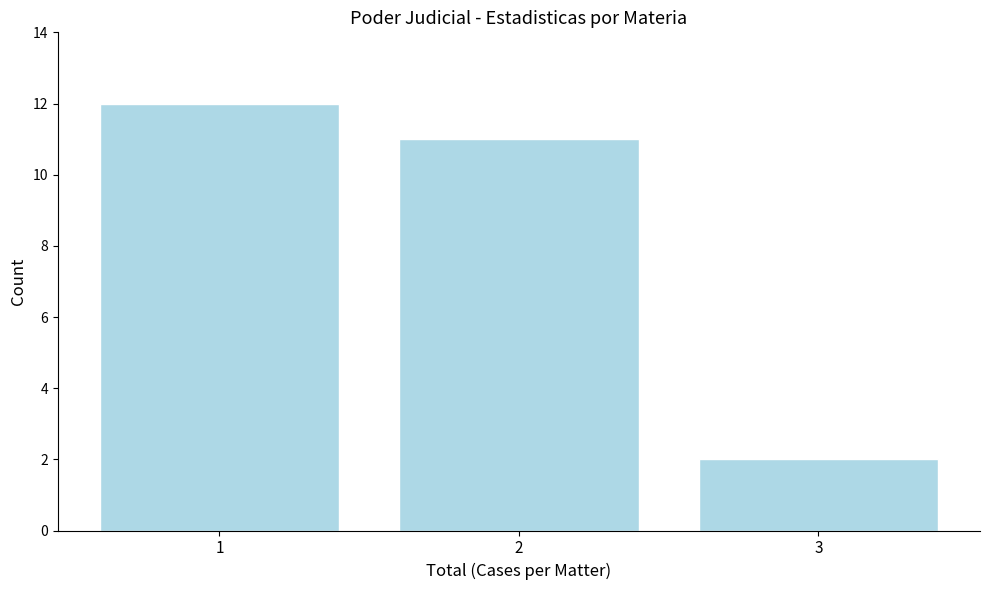

Reading left to right, list all the values displayed in this chart.

12	11	2